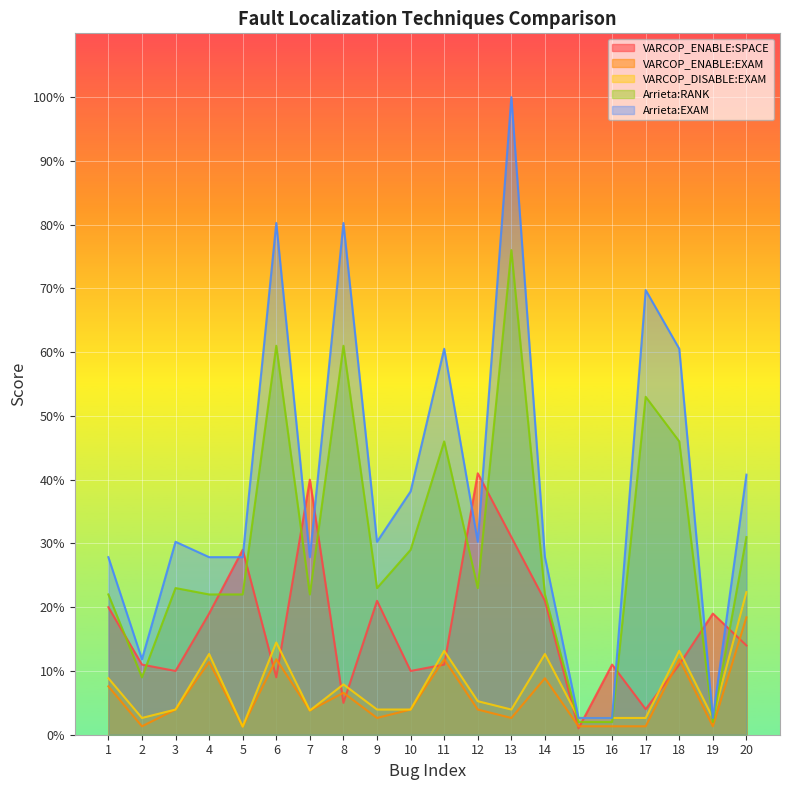

In VARCOP_ENABLE:SPACE, how many points are lower than both neighbors (excluding endpoints)?

6